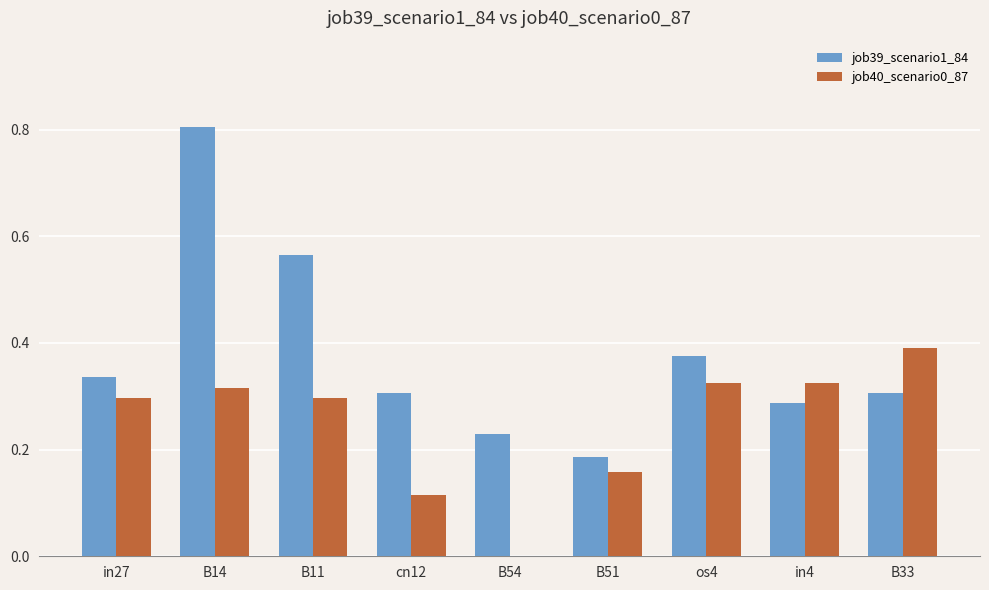

What value does the job39_scenario1_84 series have at B14?

0.8